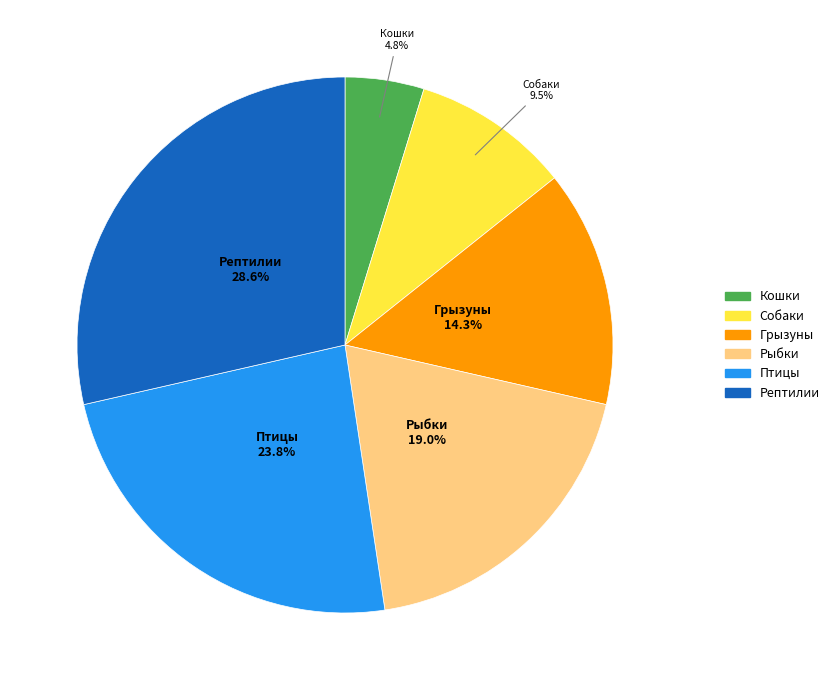

Do Собаки and Кошки together represent more than half of the pie?

No